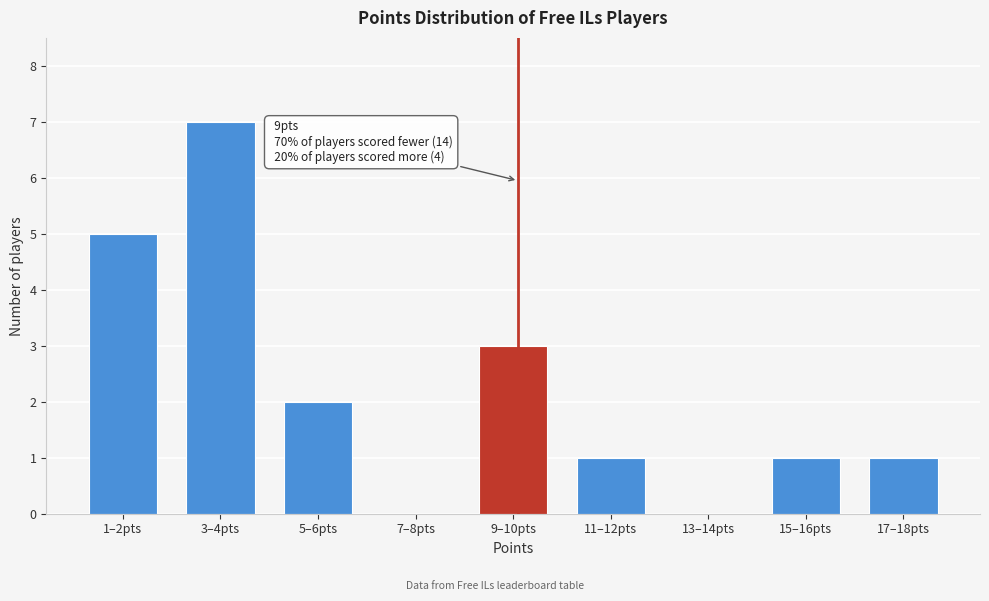

Reading right to left, transcribe all the data shown in this chart.

17–18pts=1	15–16pts=1	13–14pts=0	11–12pts=1	9–10pts=3	7–8pts=0	5–6pts=2	3–4pts=7	1–2pts=5